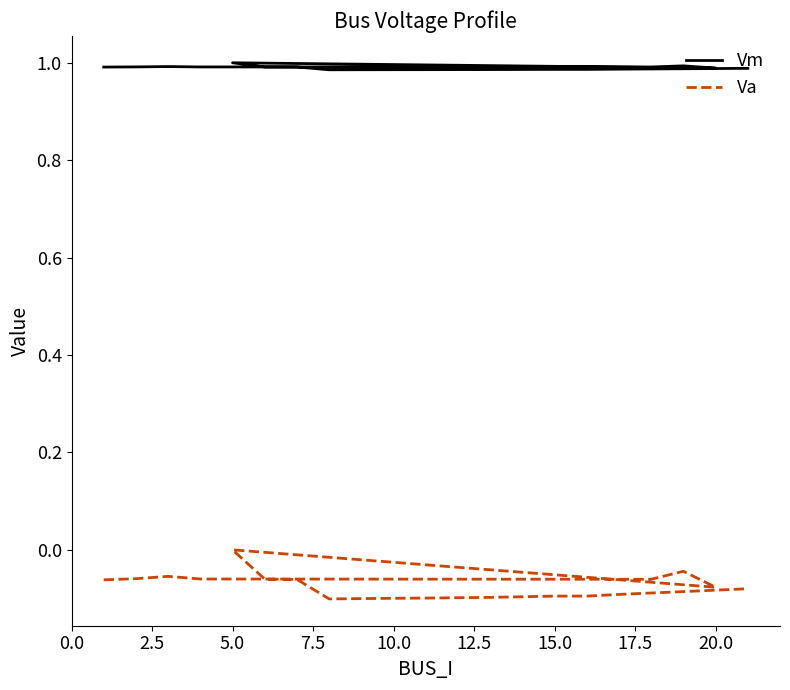

How many values in Va are below zero?

19